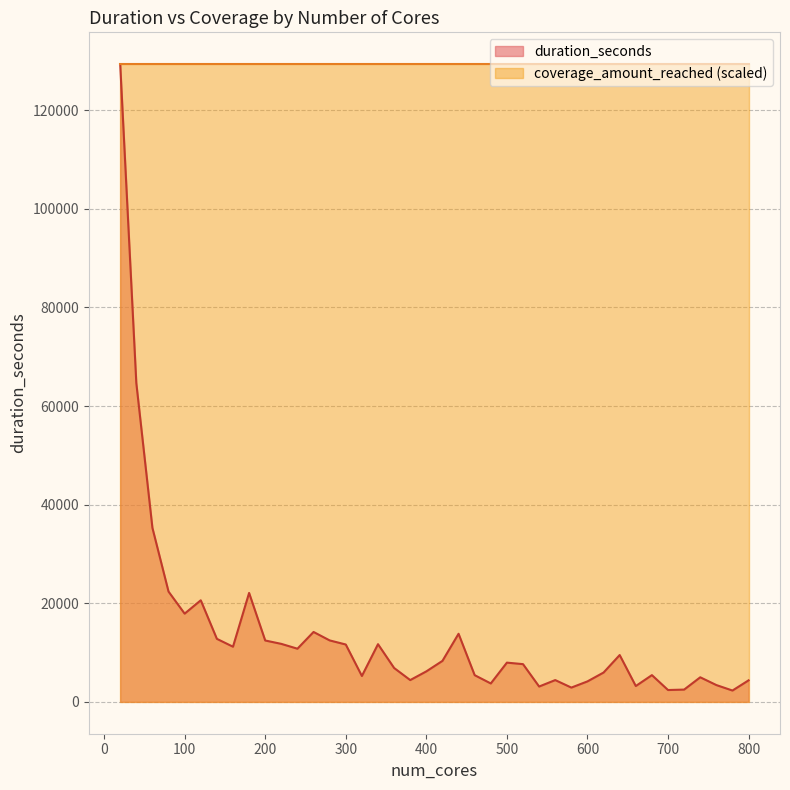

Rank the categories by value from highest to lowest.

20, 40, 60, 80, 180, 120, 100, 260, 440, 140, 280, 200, 220, 340, 300, 160, 240, 640, 420, 500, 520, 360, 400, 620, 680, 460, 320, 740, 560, 380, 800, 600, 480, 760, 660, 540, 580, 720, 700, 780